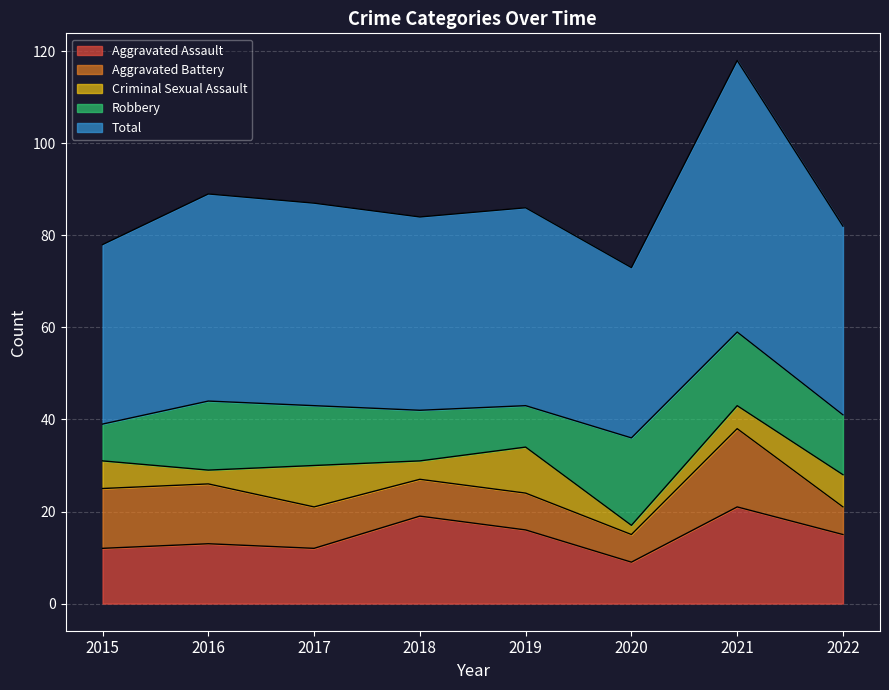

Where is the first local maximum for Aggravated Assault?

2016